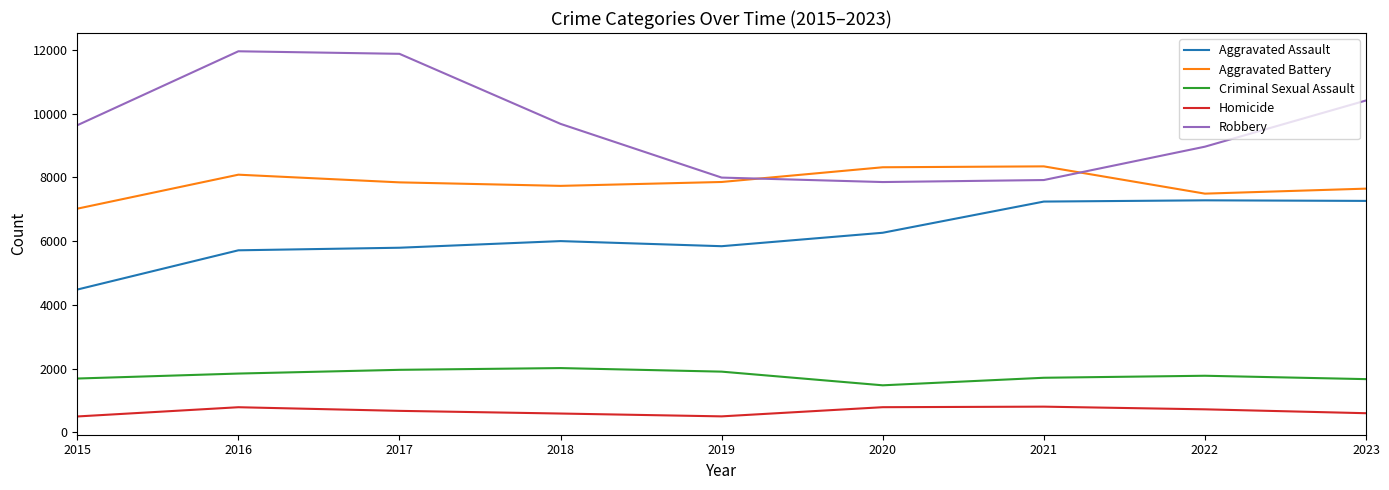

Is it true that Criminal Sexual Assault equals 367 at 2022?

False